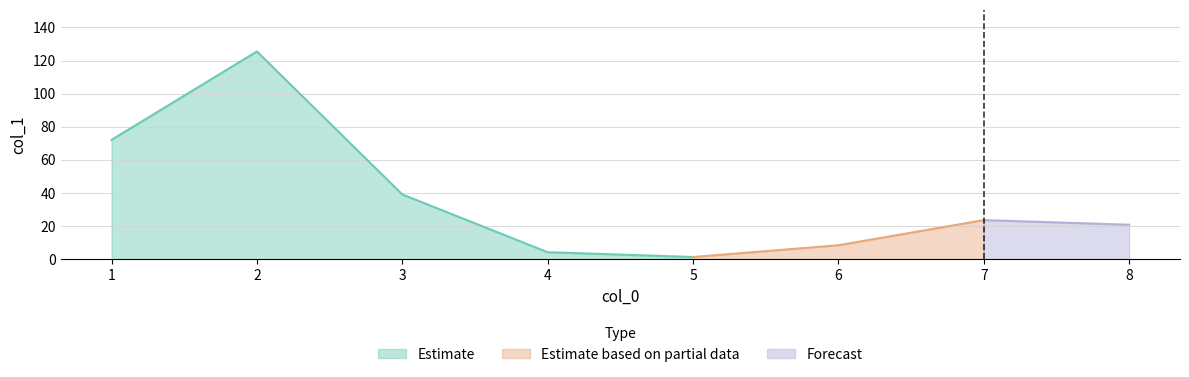

What is the difference between the maximum and second lowest values?

121.3